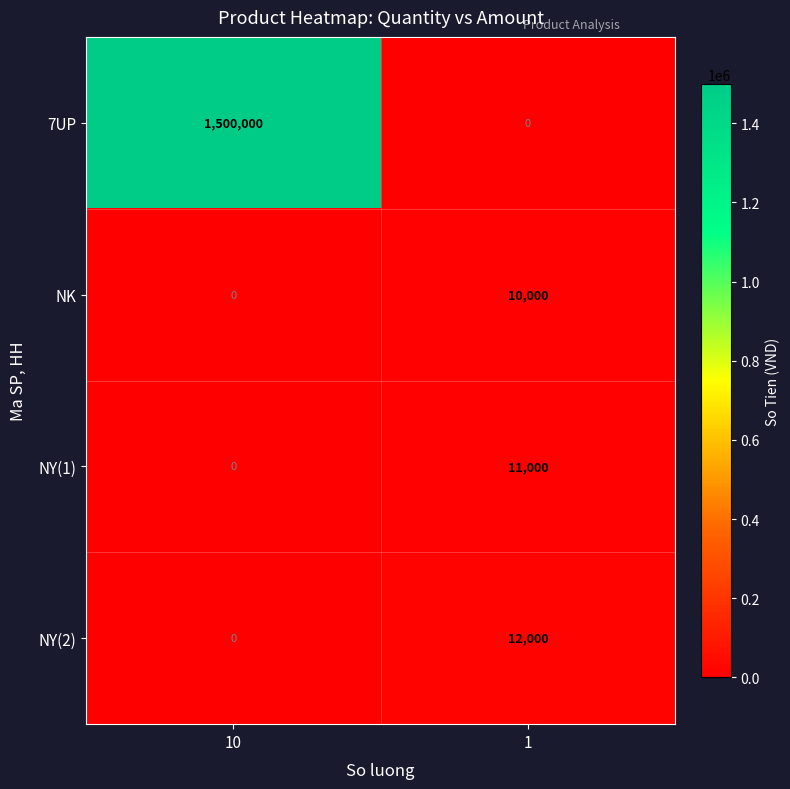

Which category has the lowest value in the NY(2) series?

10